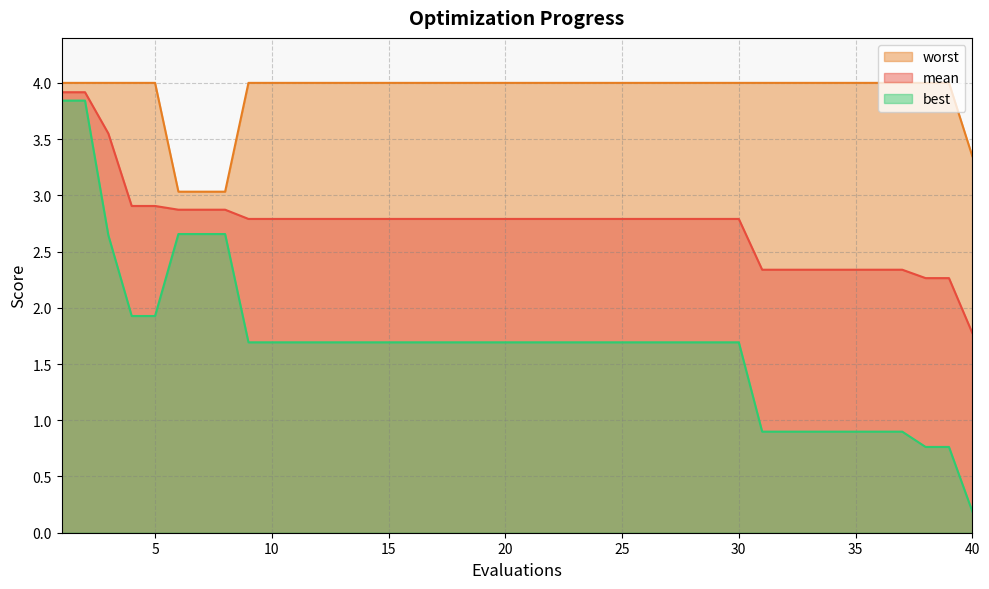

What is the total value across all series at 7?

8.6